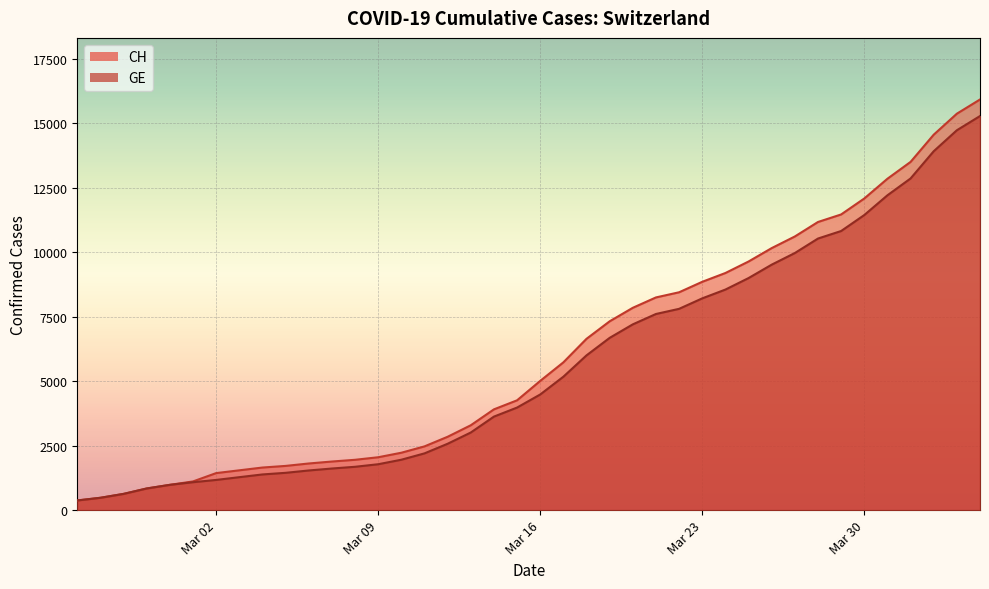

Reading right to left, what are all the values shown in this chart?

CH: 15926	15375	14561	13505	12852	12086	11467	11175	10613	10162	9642	9196	8855	8449	8249	7847	7323	6644	5731	5012	4259	3908	3291	2845	2472	2226	2051	1952	1885	1809	1715	1652	1544	1436	1113	981	840	630	479	375
GE: 15284	14733	13919	12863	12210	11444	10825	10533	9971	9520	9000	8554	8213	7807	7607	7205	6681	6002	5174	4485	3978	3627	3010	2574	2201	1955	1780	1681	1614	1538	1447	1384	1278	1171	1083	981	840	630	479	375